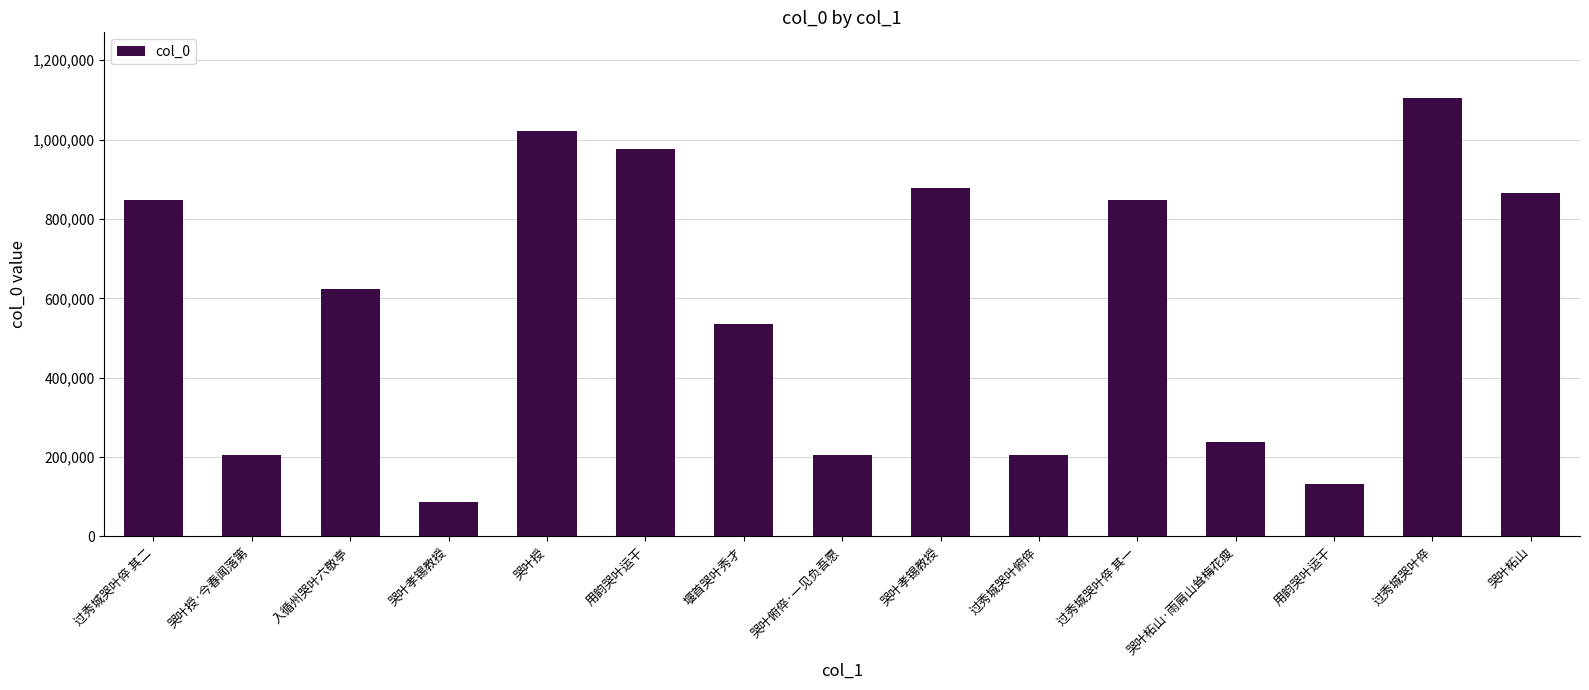

Reading left to right, extract all data points from this chart.

过秀城哭叶倅 其二=848963	哭叶授·今春闻落第=204146	入循州哭叶六敬亭=624025	哭叶孝锡教授=87807	哭叶授=1022267	用韵哭叶运干=975715	堰首哭叶秀才=534379	哭叶俯倅·一见负吾愿=205422	哭叶孝锡教授=877321	过秀城哭叶俯倅=205421	过秀城哭叶倅 其一=848962	哭叶柘山·雨肩山耸梅花瘦=236933	用韵哭叶运干=132091	过秀城哭叶倅=1104762	哭叶柘山=864905